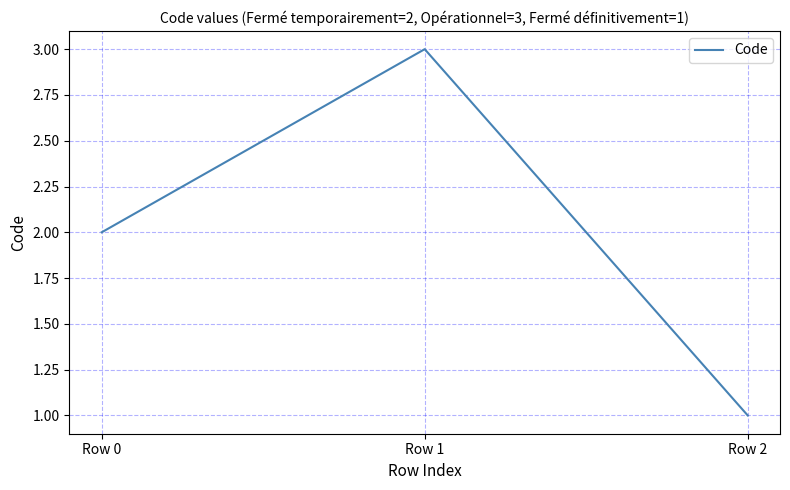

What is the change in value from Row 0 to Row 1?

+1